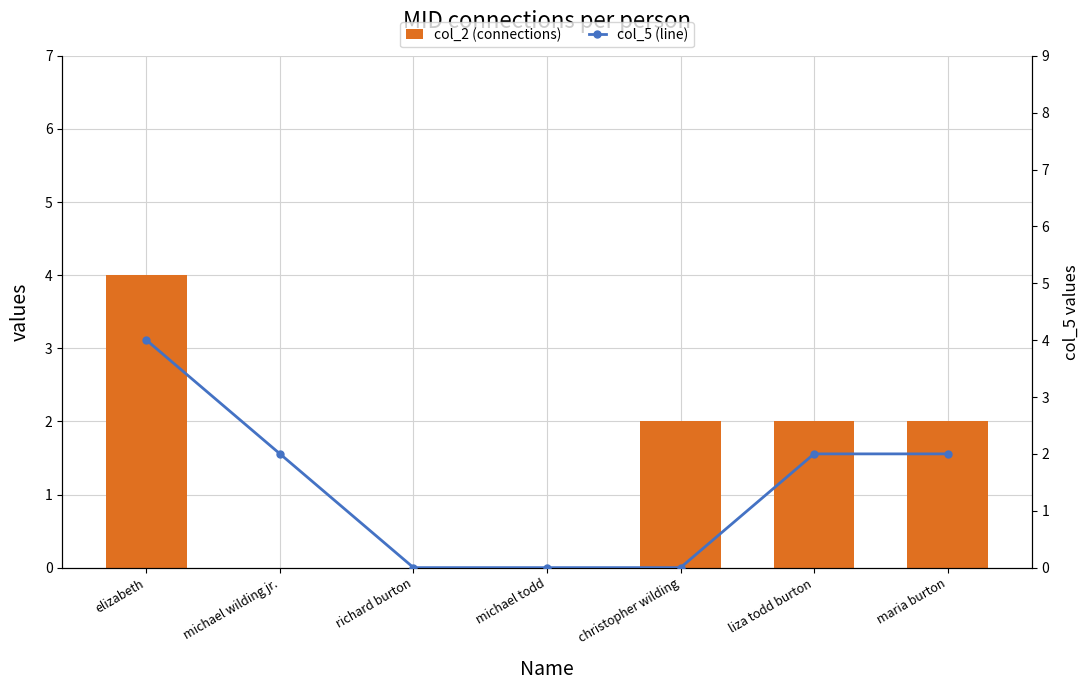

Reading right to left, what are all the values shown in this chart?

col_2 (connections): 2	2	2	0	0	0	4
col_5 (line): 2	2	0	0	0	2	4